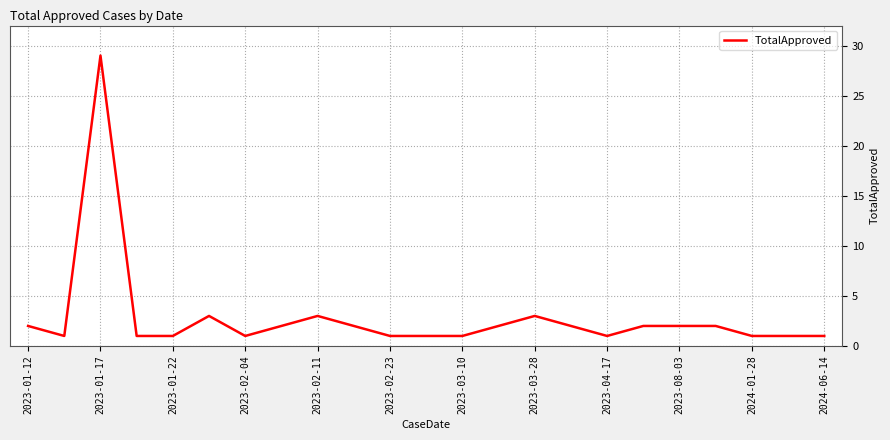

What is the difference between the maximum and minimum values?

28